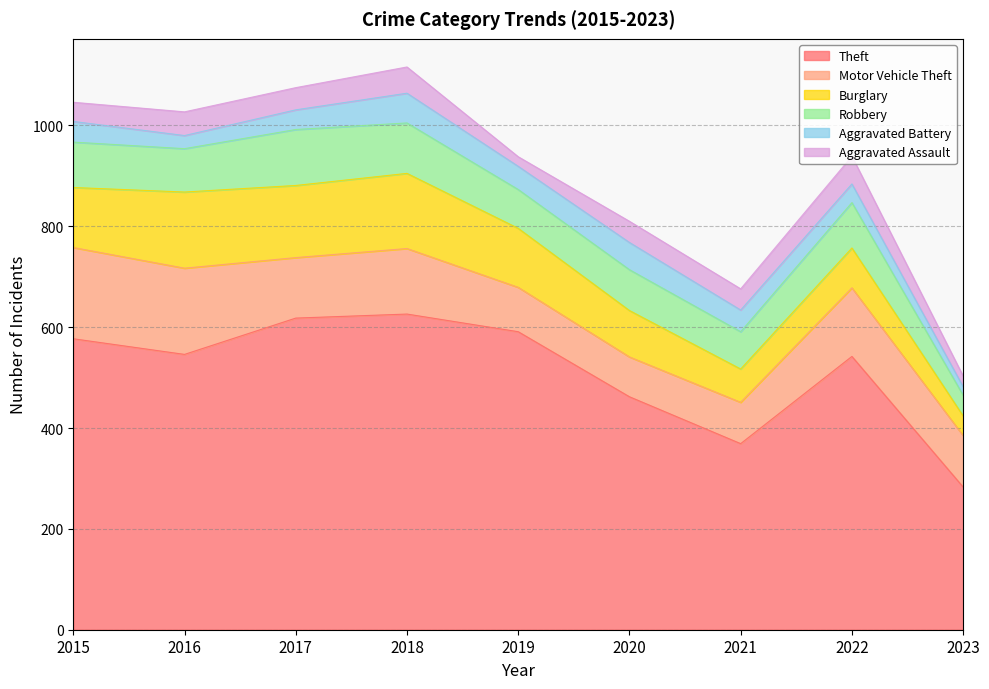

The value of Aggravated Assault at 2021 is 28. True or false?

False